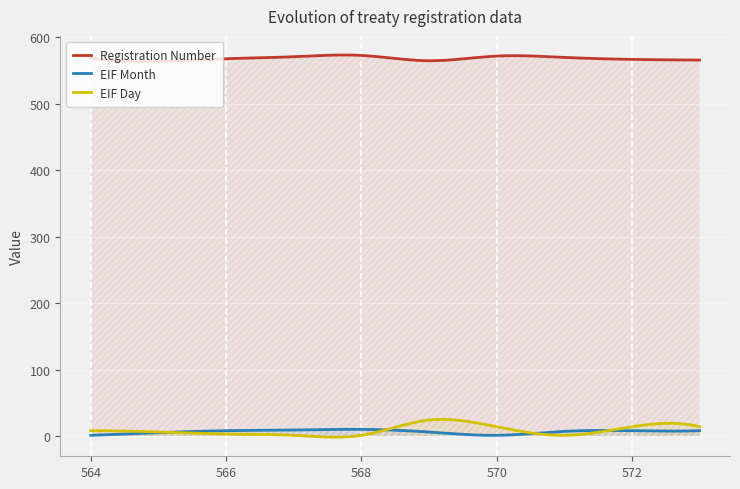

What is the maximum value shown in the chart?

573.6